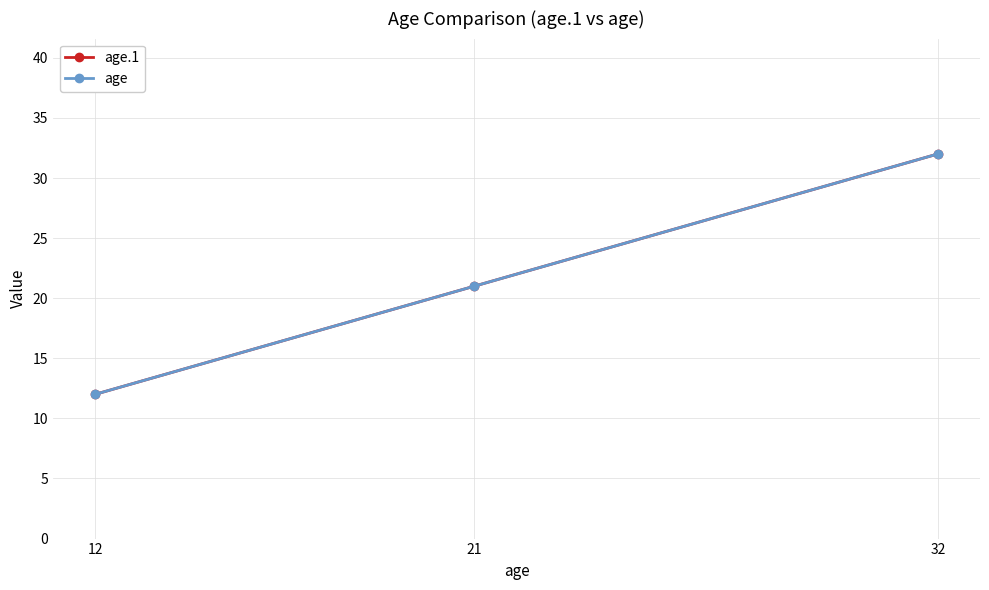

How many series are shown in this chart?

2